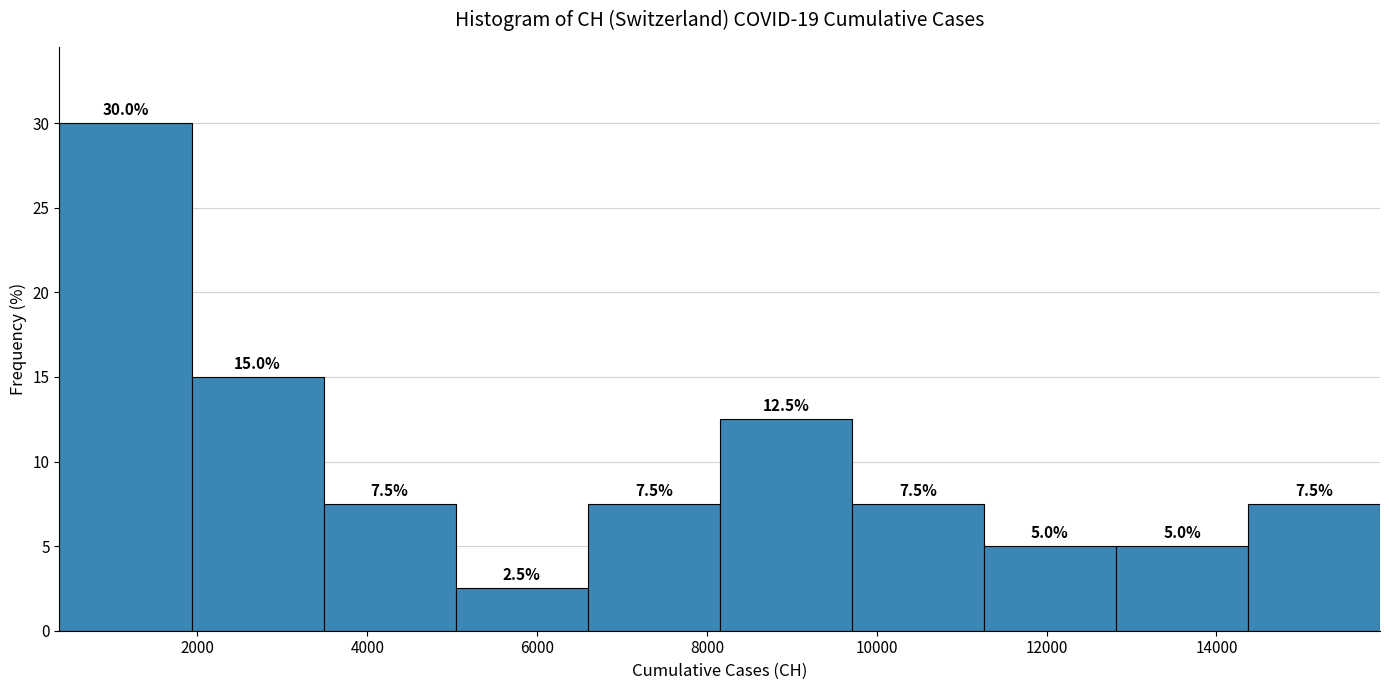

Reading left to right, list every bar in this chart as the range it spans on the x-axis followed by its height. The bar edges are not printed on the chart, so give them approximately, as read against the axis.

400 to 2000: 30.0
2000 to 3400: 15.0
3400 to 5000: 7.5
5000 to 6600: 2.5
6600 to 8200: 7.5
8200 to 9800: 12.5
9800 to 11200: 7.5
11200 to 12800: 5.0
12800 to 14400: 5.0
14400 to 16000: 7.5